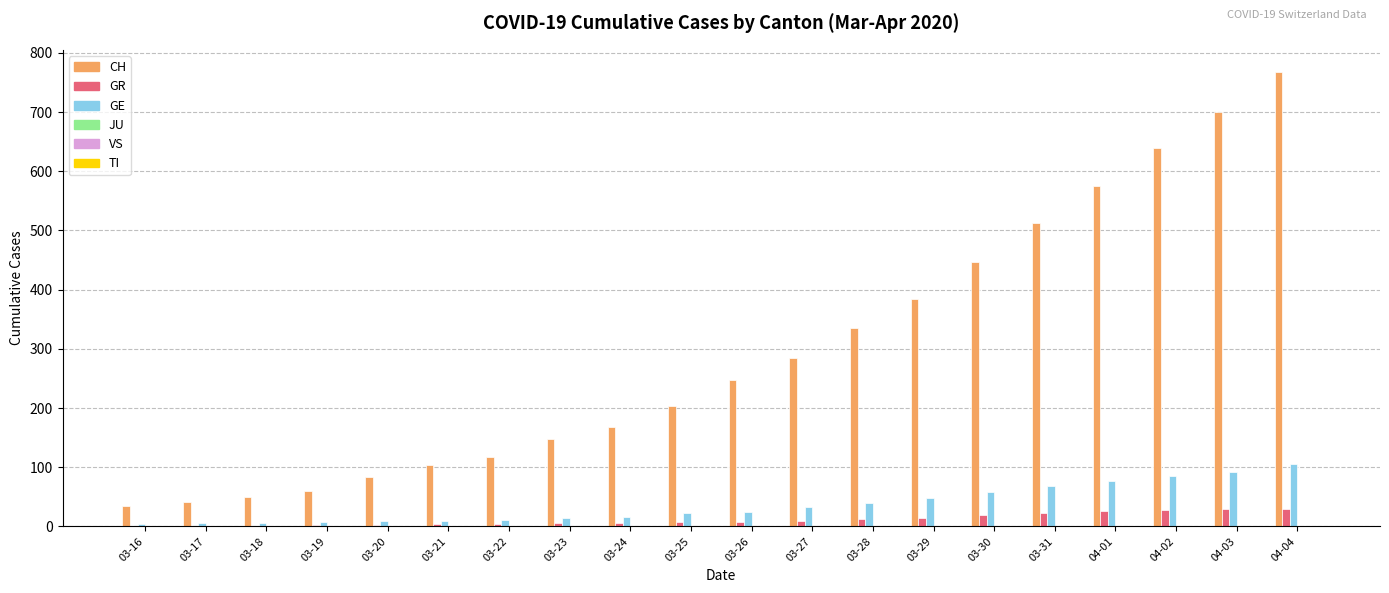

What is the sum of all GE values?

735